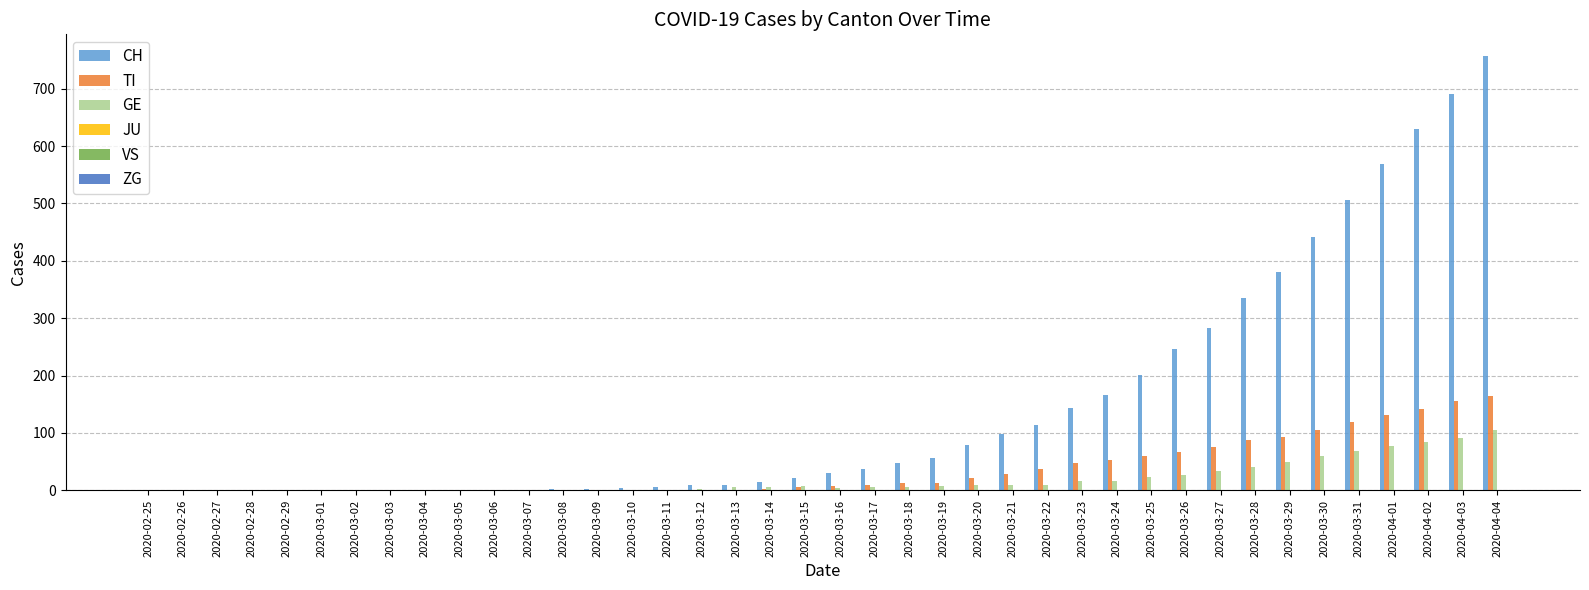

The GE series shows 136 at 2020-04-01. True or false?

False